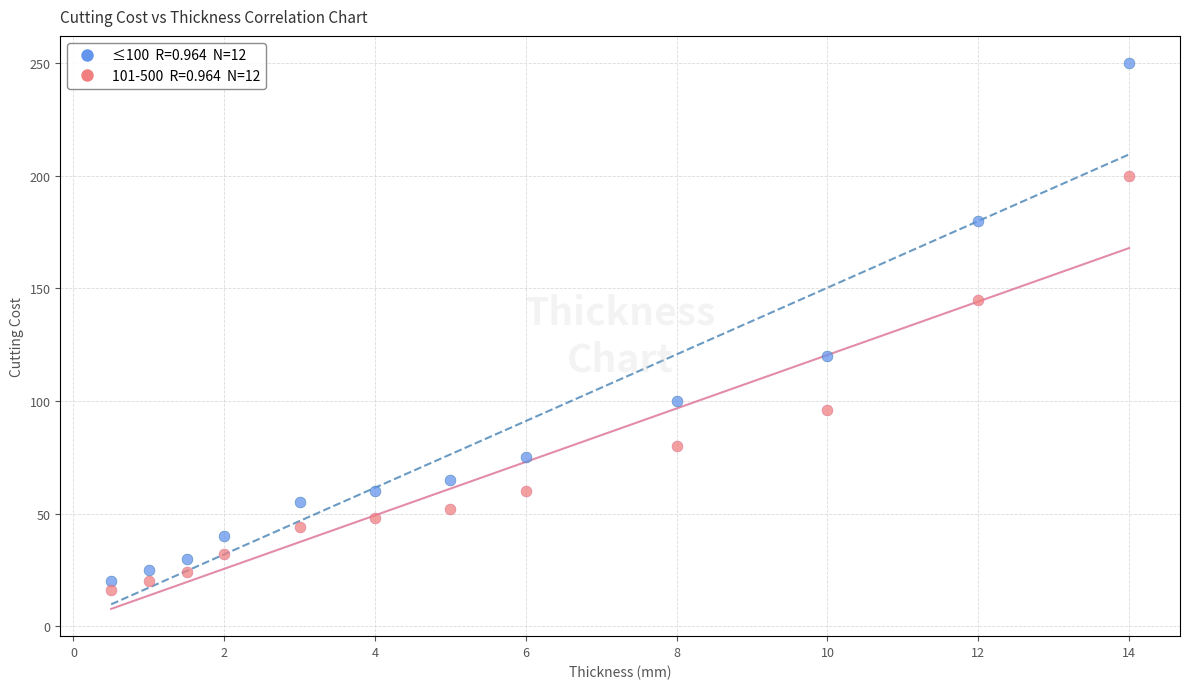

Across all data points, what is the range of Y values (max minus min)?

234